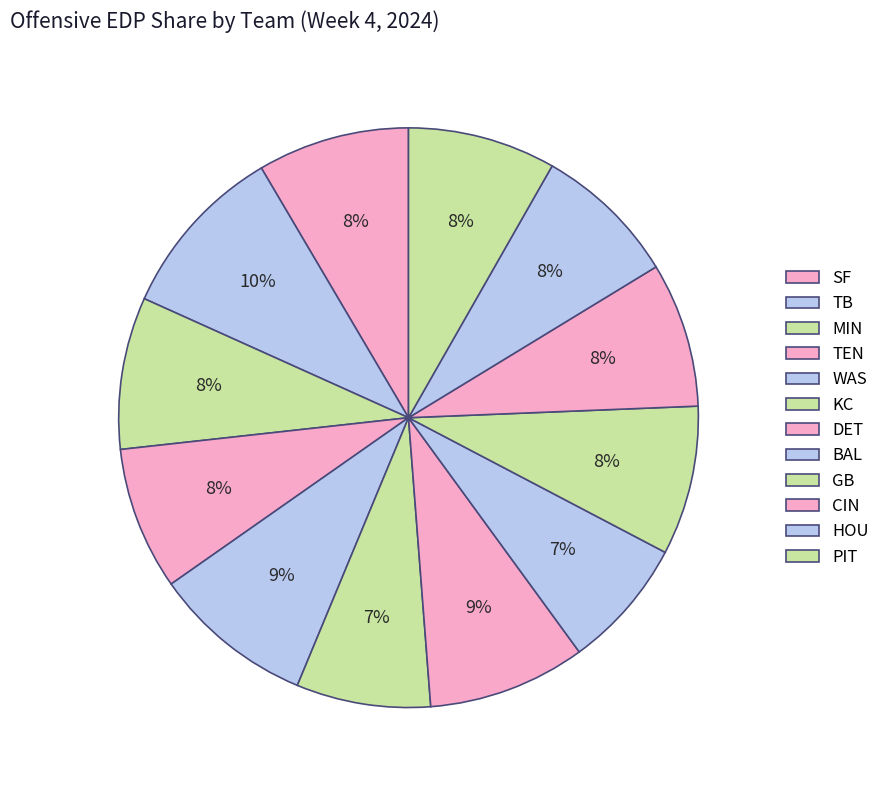

Count the number of slices in the pie.

12